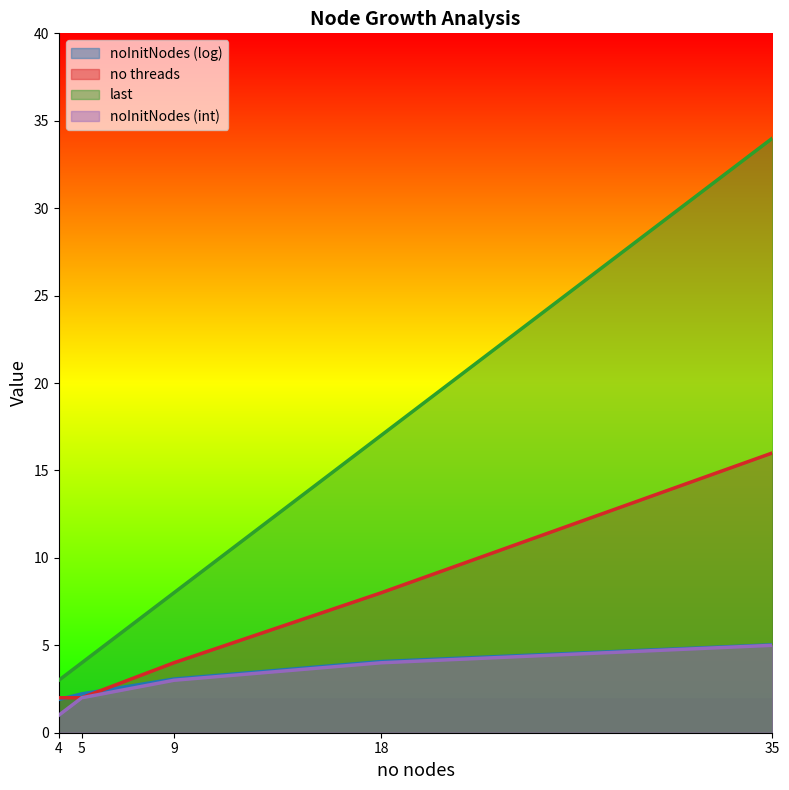

Between 4 and 18, which series saw the biggest shift?

last